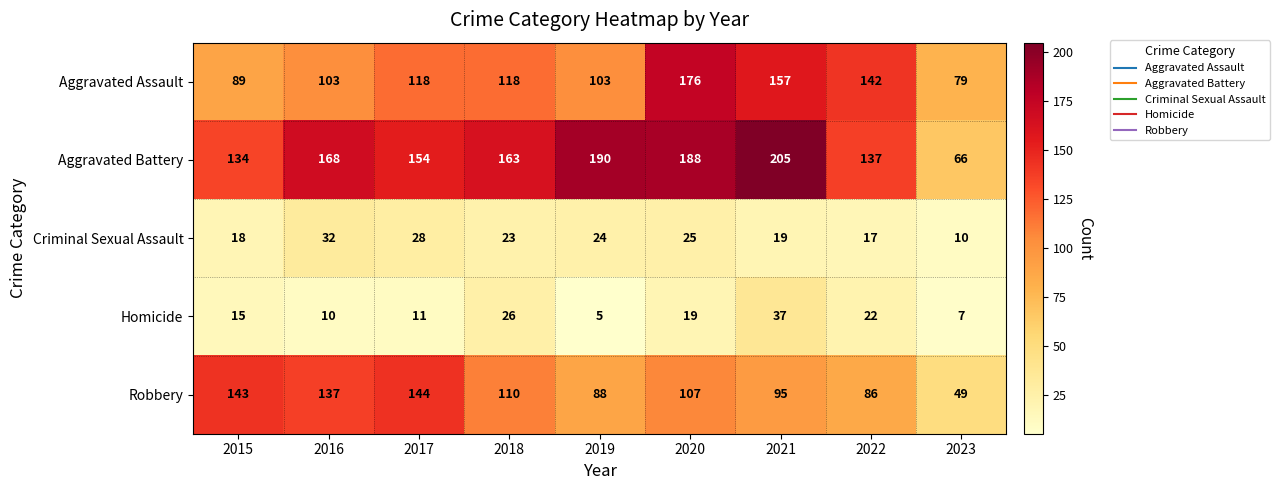

Which category has the lowest value in the Homicide series?

2019